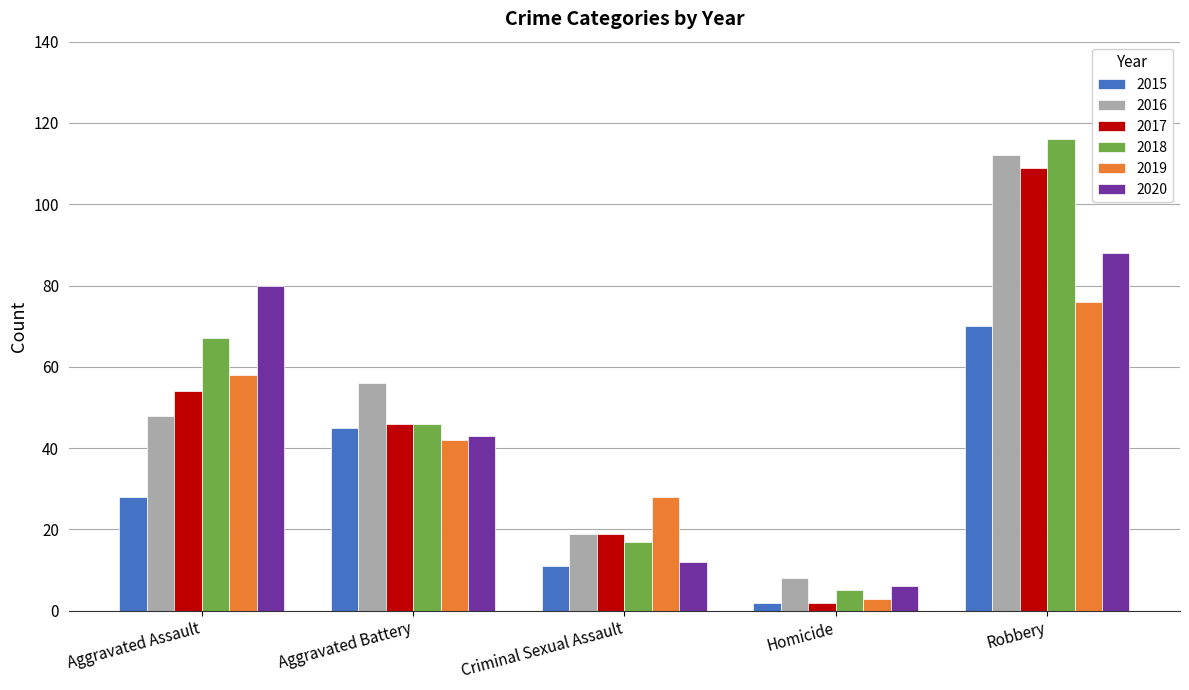

What is the sum of the 2018 values at Aggravated Battery and Robbery?

162